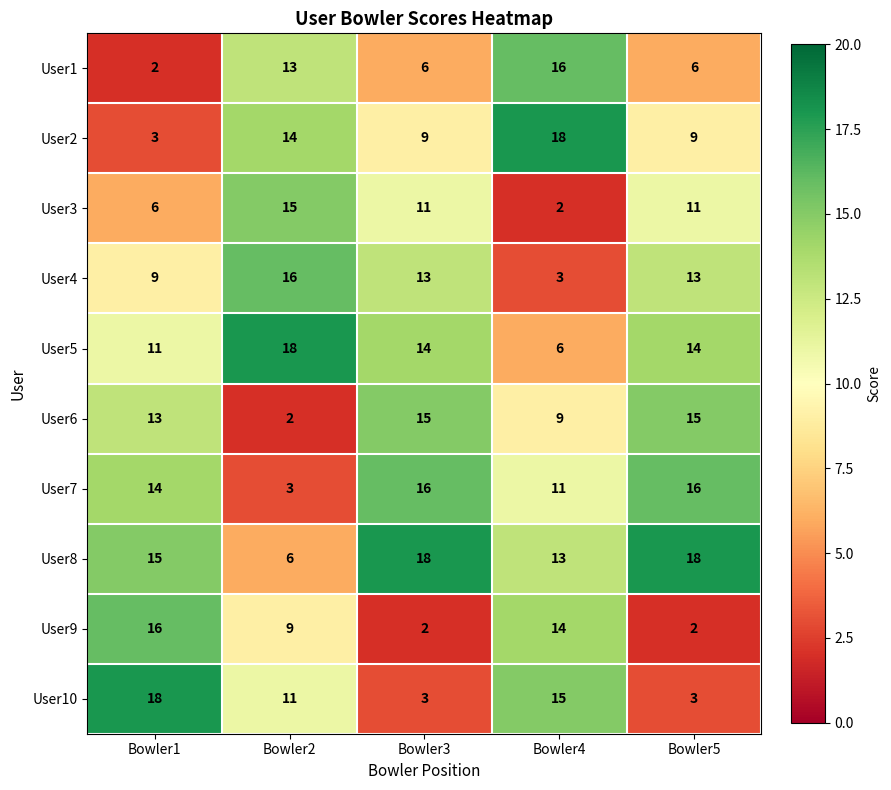

What is the minimum value for User2?

3